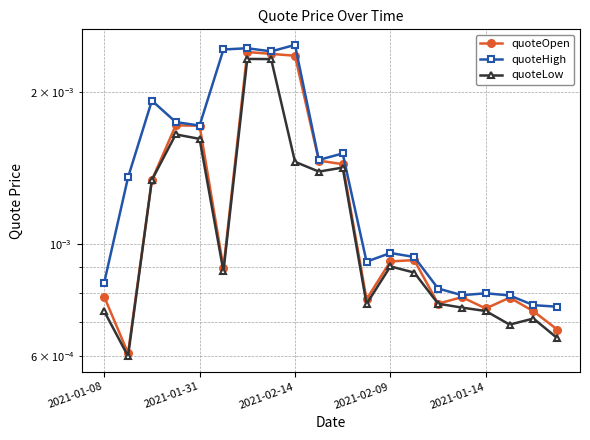

True or false: quoteLow has a value of 0.0 at 2021-02-14.

False